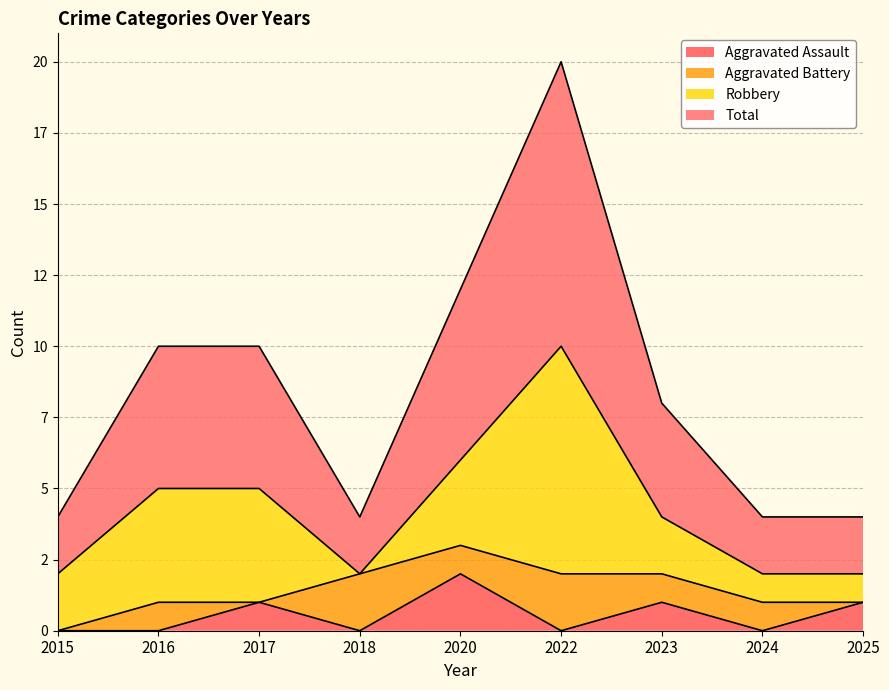

What is the sum of all Total values?

38